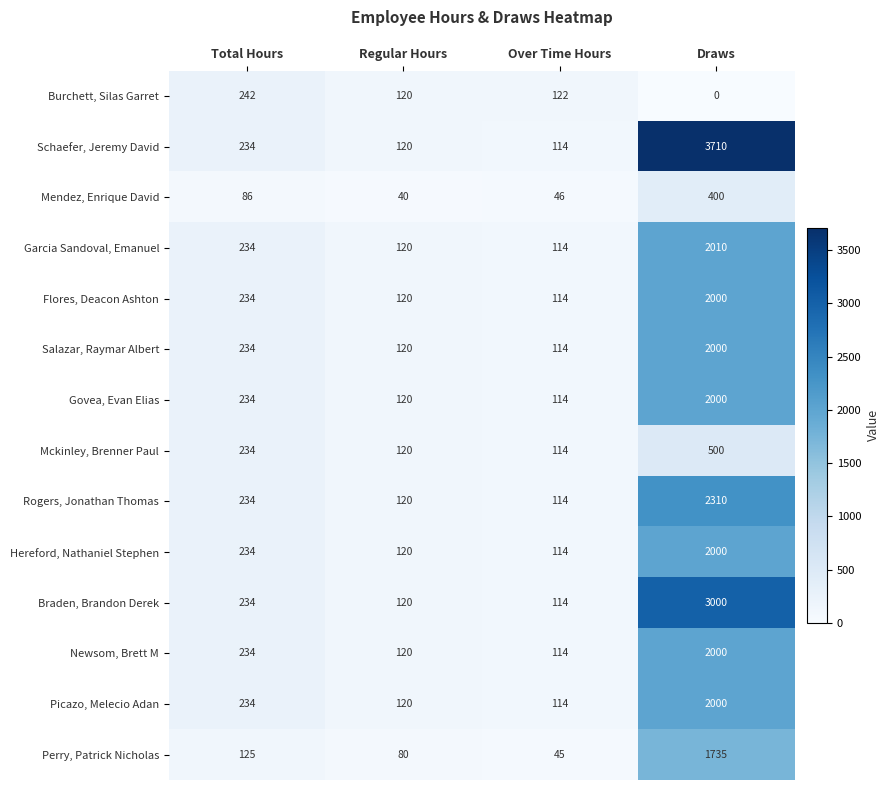

How many distinct data groups are displayed?

14